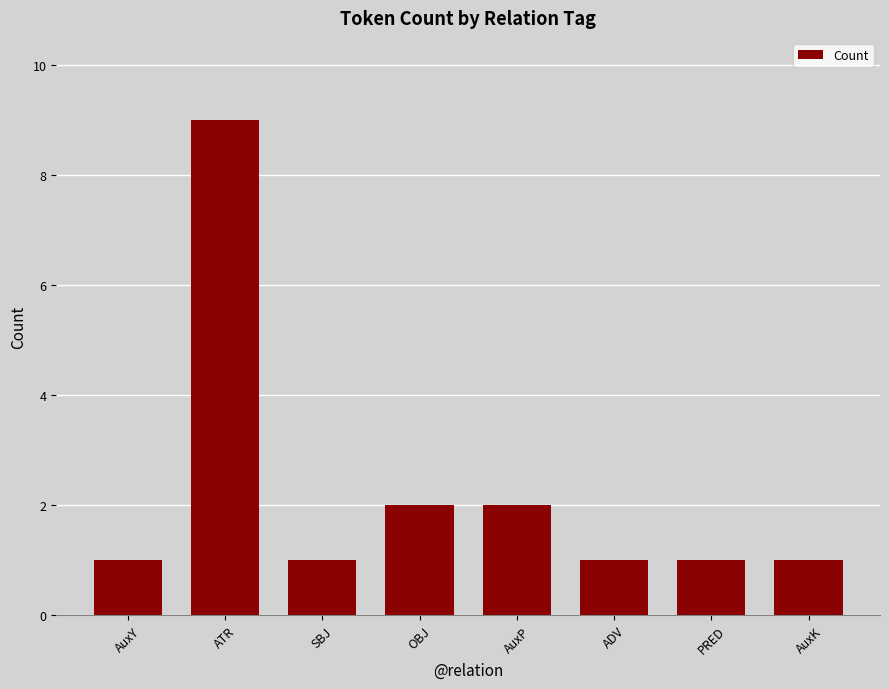

How many distinct data groups are displayed?

1